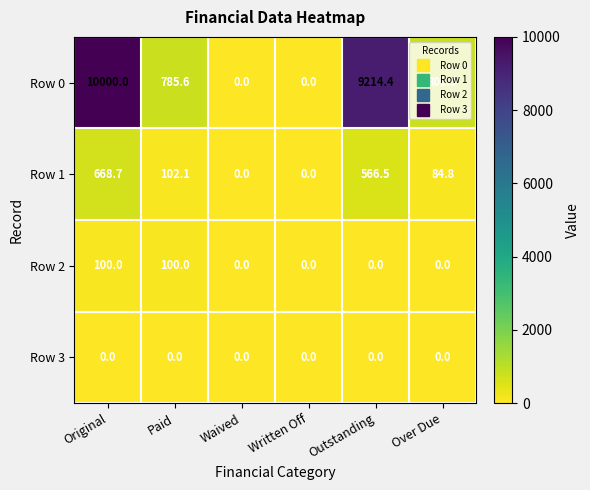

Which series has the largest range (max minus min)?

Row 0